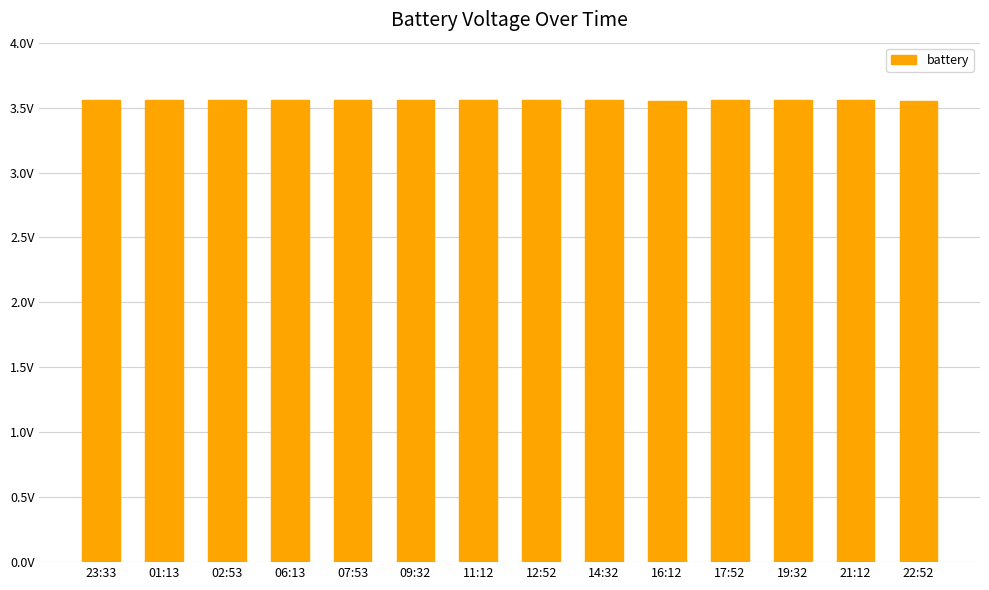

Is it true that the value at 14:32 is 1.1?

False